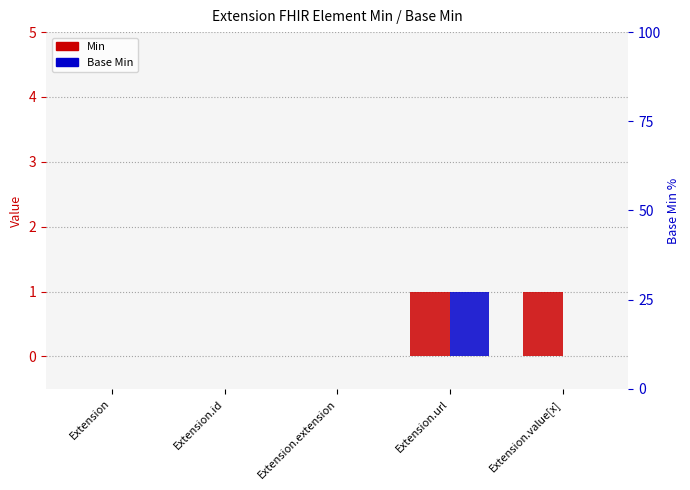

Rank the series at Extension from lowest to highest value.

Min, Base Min